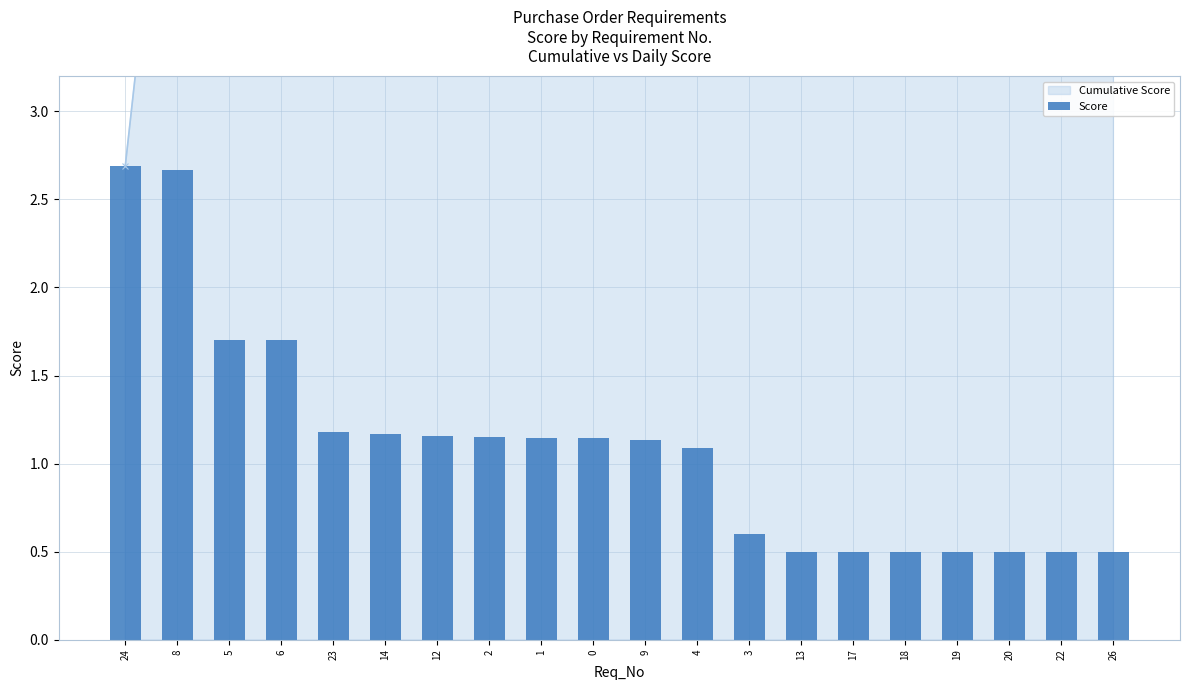

What is the value of the 17th bar from the left?

0.5